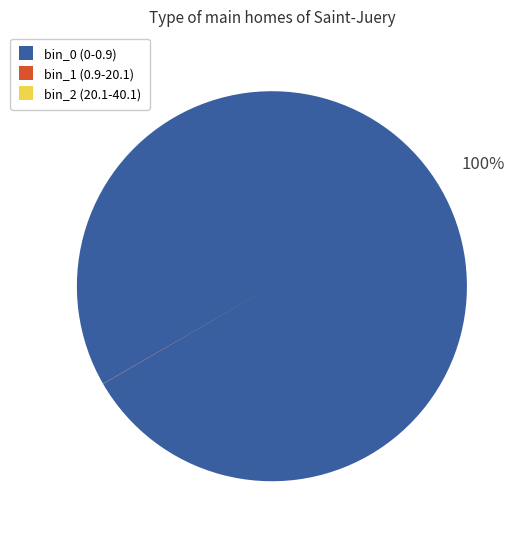

Is it true that bin_0 (0-0.9) is 100% of the pie?

True